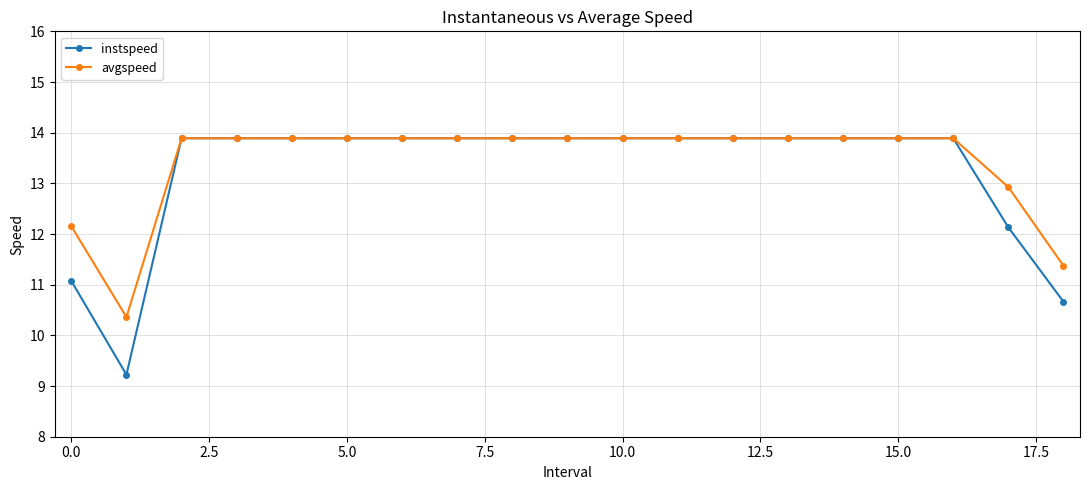

What are all the series names shown in the legend?

instspeed, avgspeed